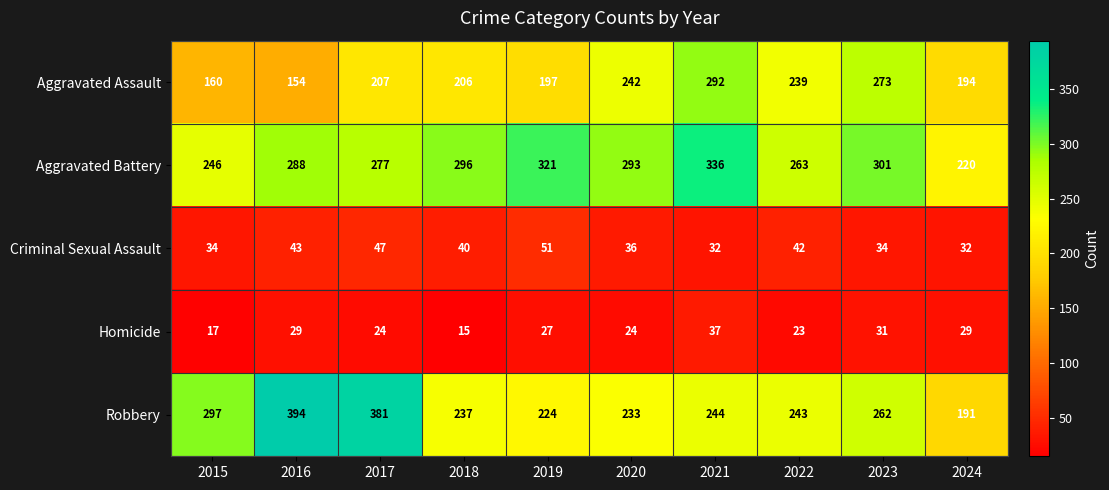

The Homicide series shows 45 at 2023. True or false?

False